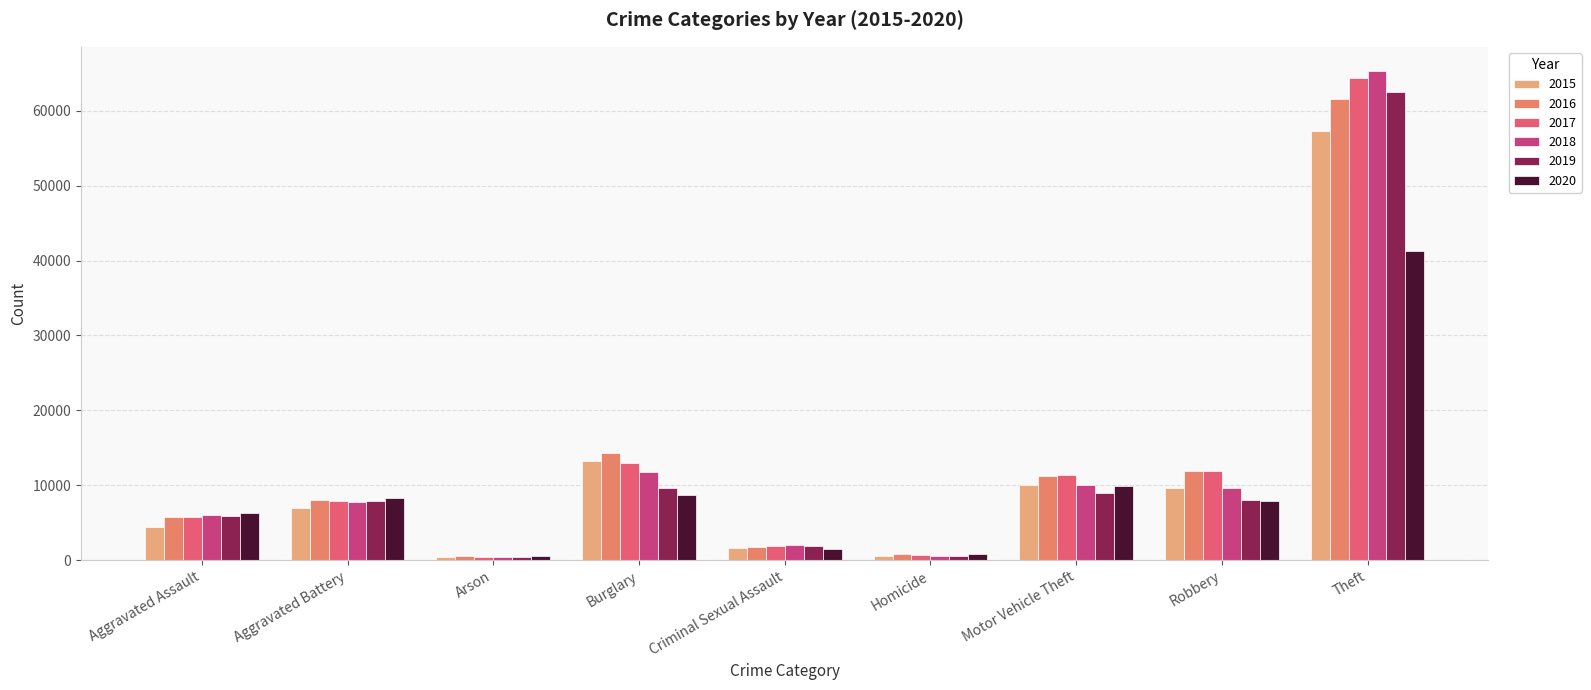

How many groups of bars are there?

9